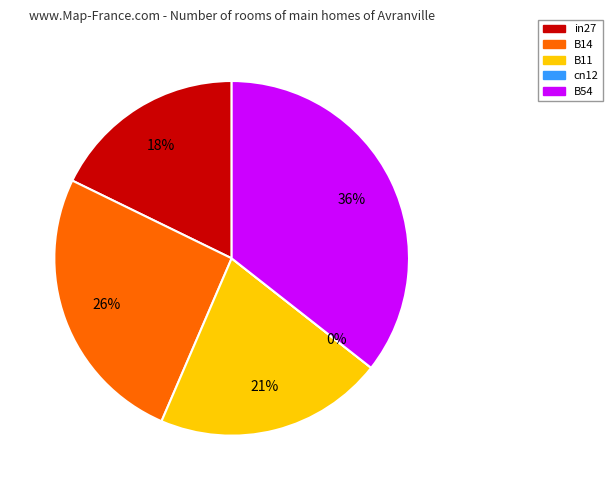

Do cn12 and B11 together represent more than half of the pie?

No